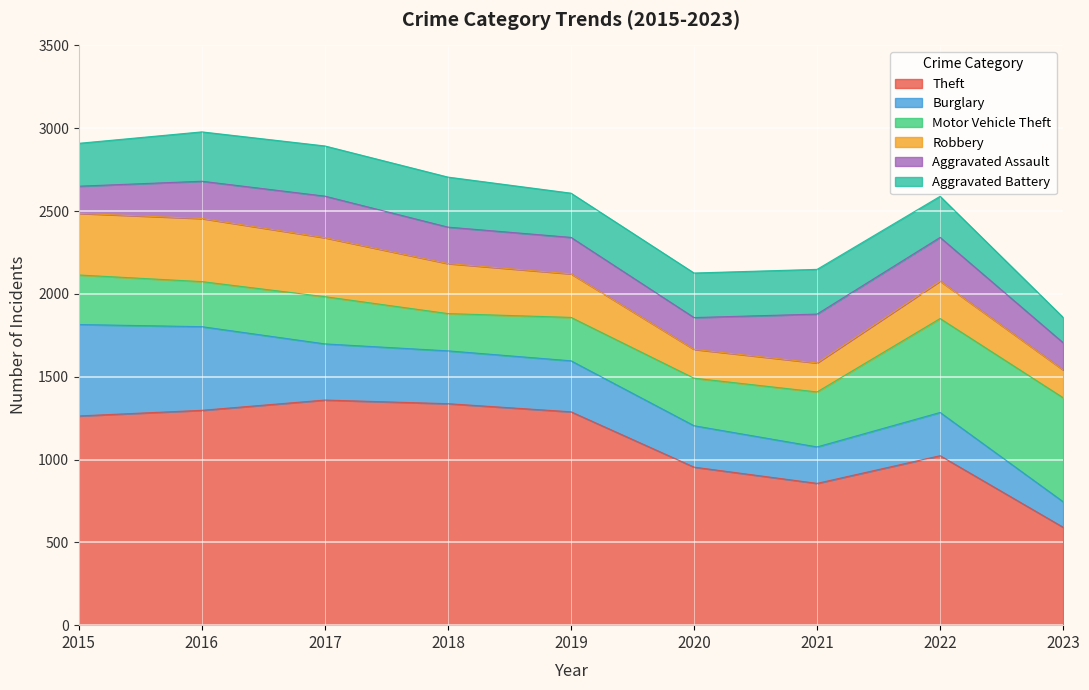

What are all the series names shown in the legend?

Theft, Burglary, Motor Vehicle Theft, Robbery, Aggravated Assault, Aggravated Battery